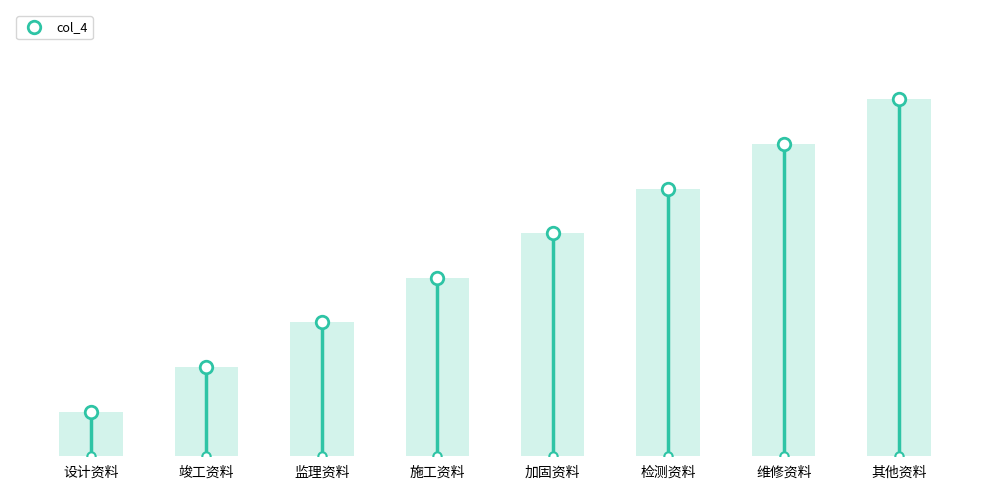

Reading left to right, list all the values displayed in this chart.

1	2	3	4	5	6	7	8